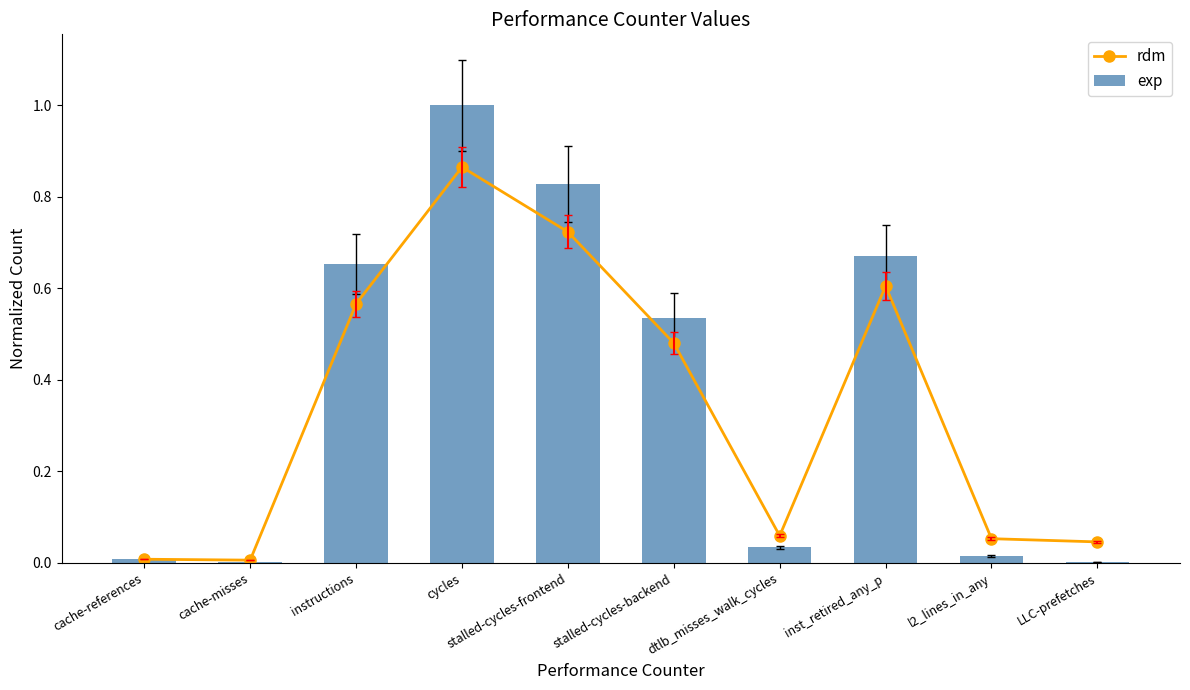

The rdm series shows 0.0 at cache-references. True or false?

True